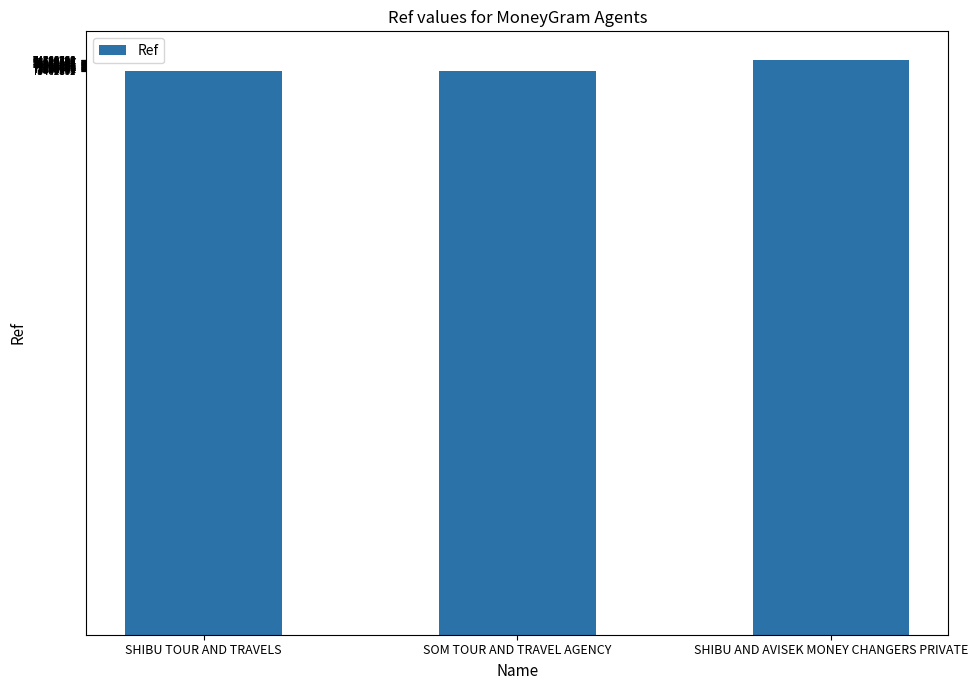

Which label corresponds to the largest value in the chart?

SHIBU AND AVISEK MONEY CHANGERS PRIVATE